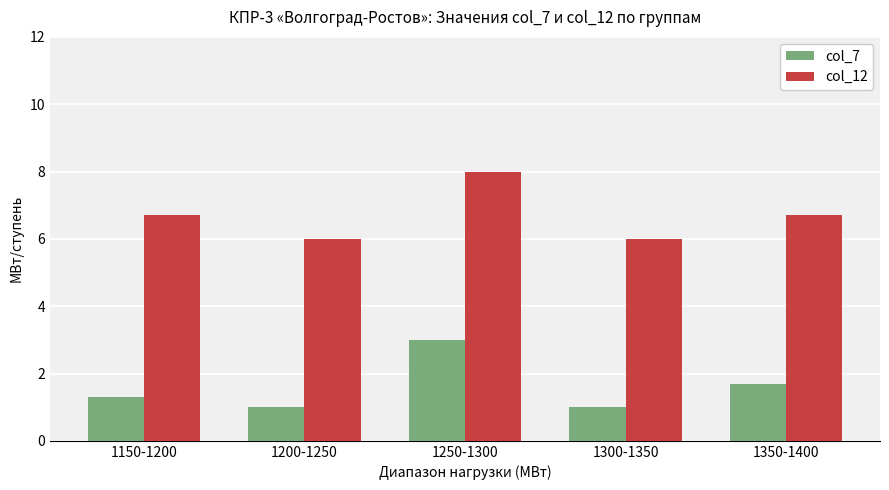

What is the maximum value for col_7?

3.0